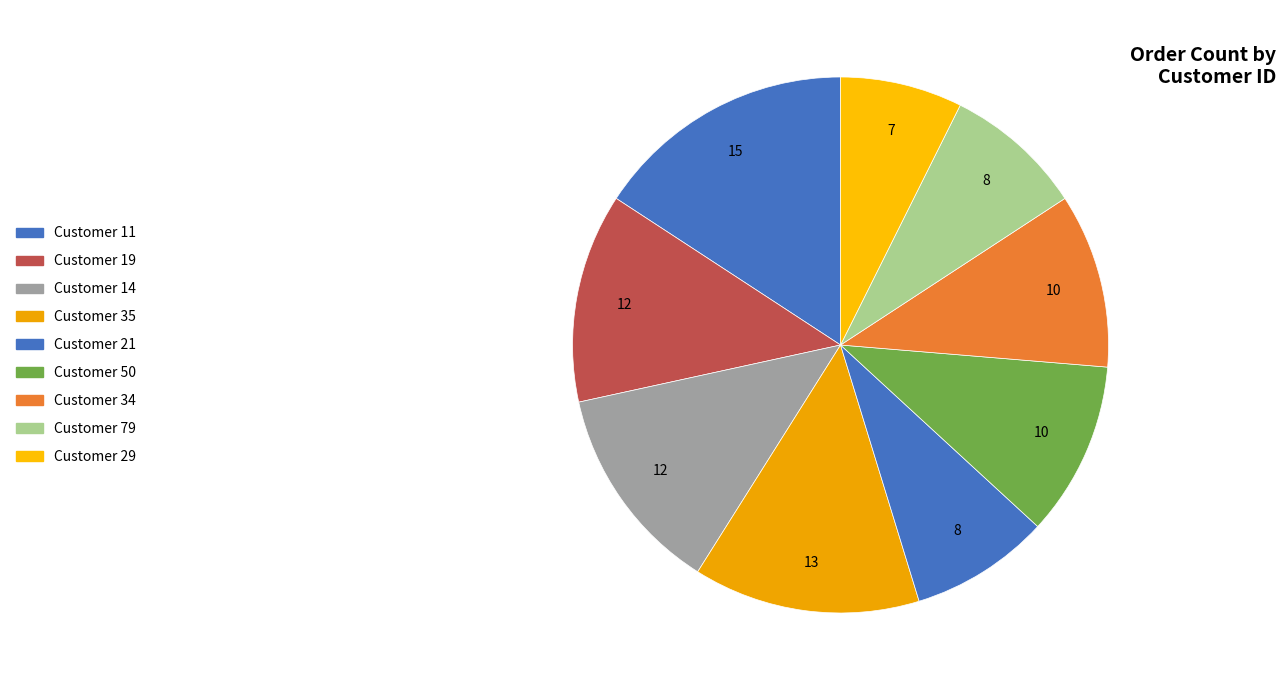

Count the number of slices in the pie.

9